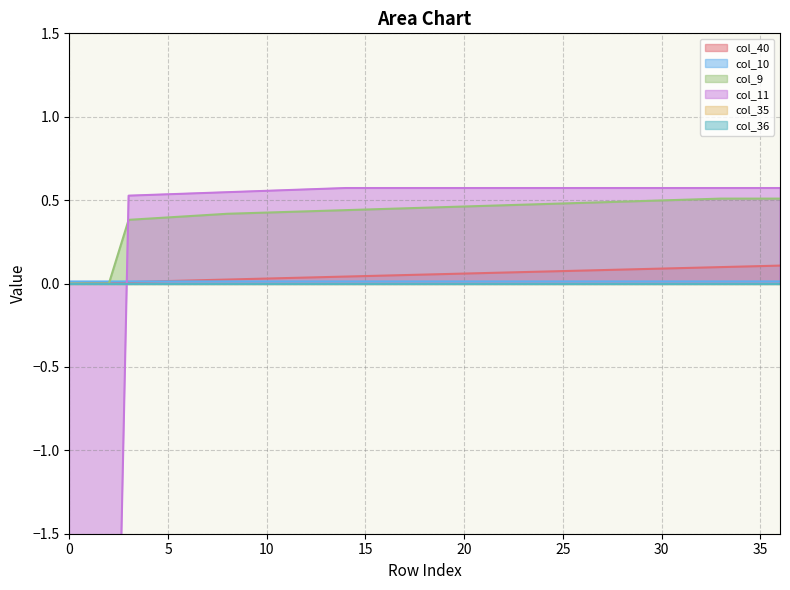

The value of col_9 at 35 is 0.8. True or false?

False